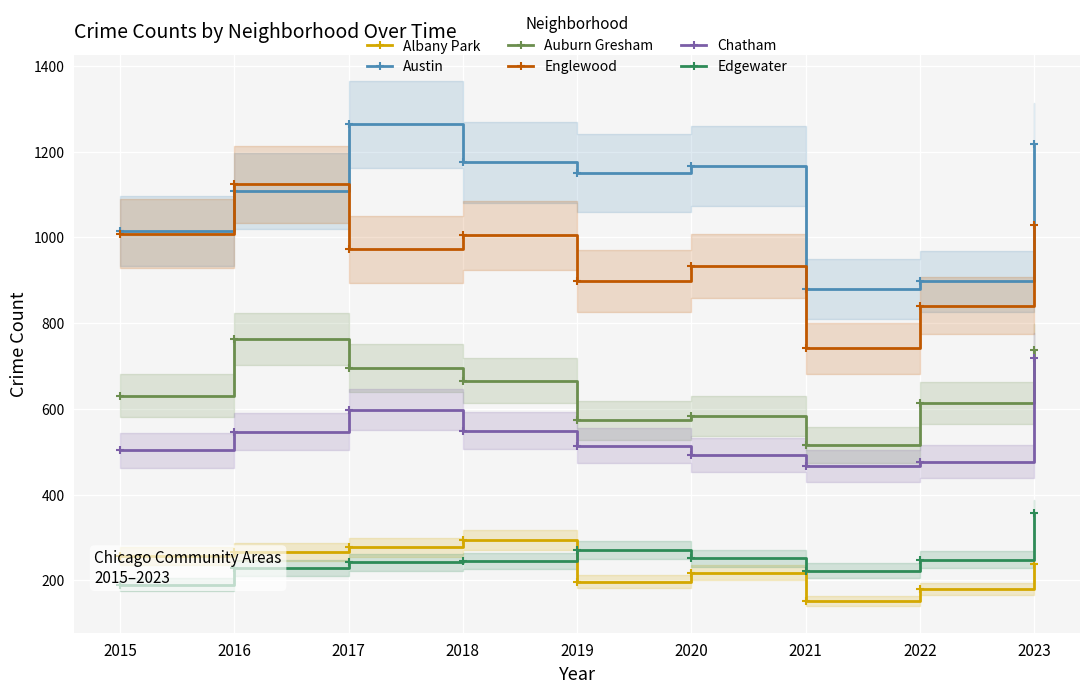

Is it true that Chatham equals 818 at 2020?

False